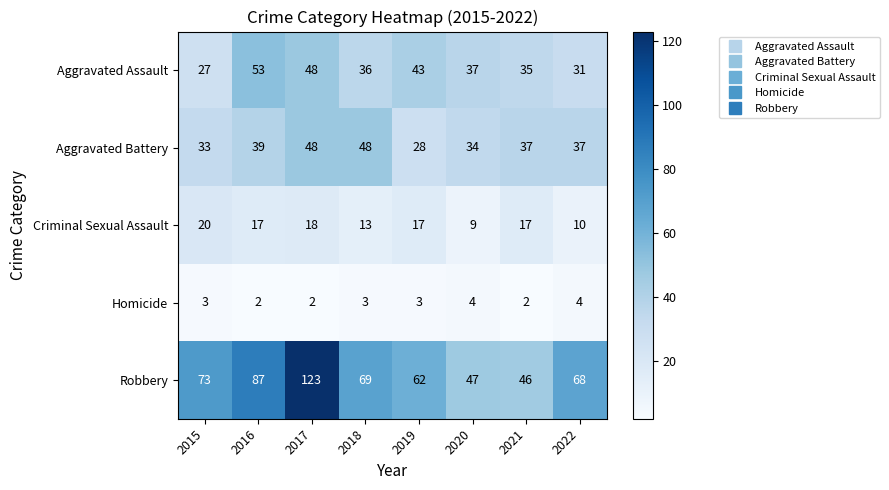

What is the greatest value displayed?

123